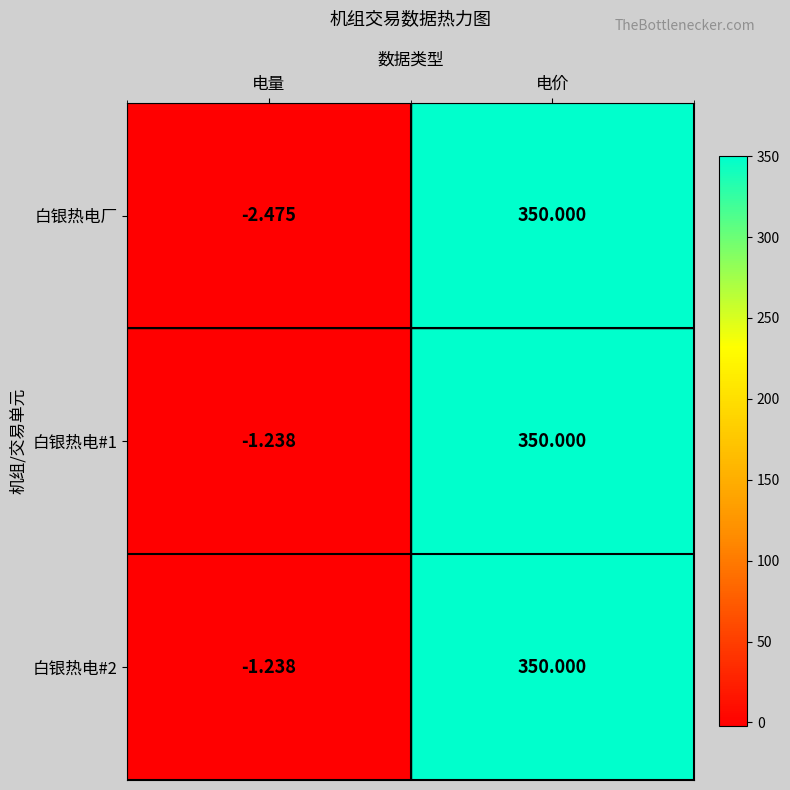

At which category is the sum across all series the highest?

电价